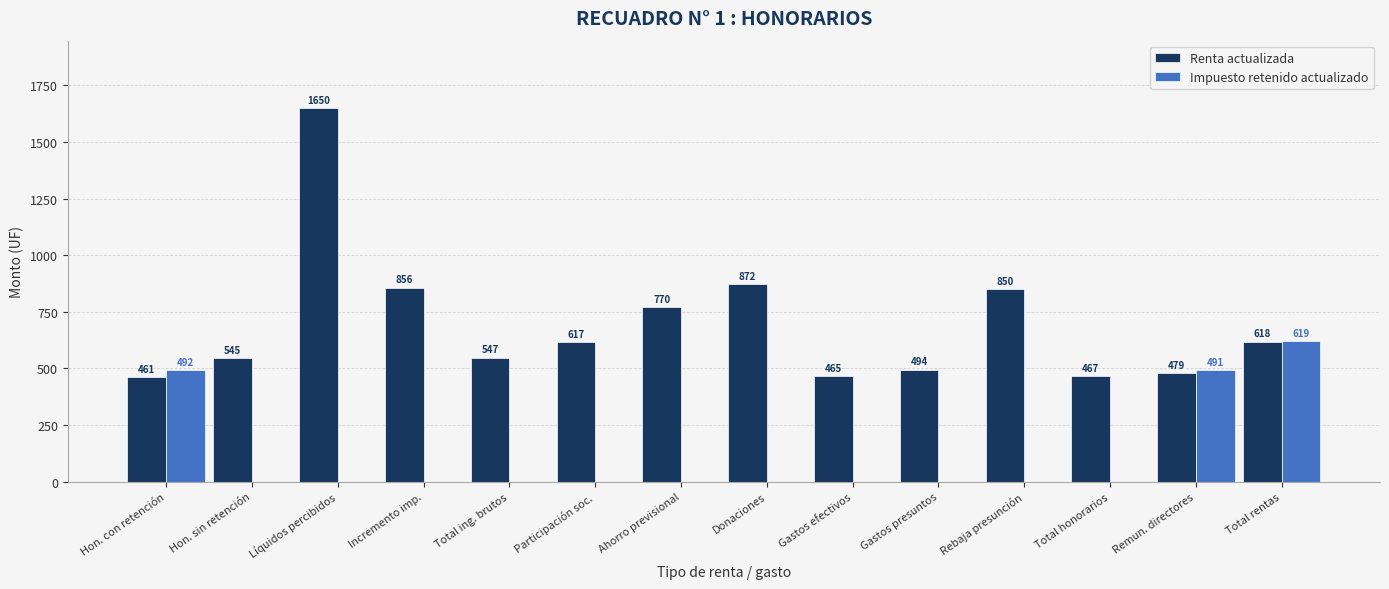

At which category is the sum across all series the highest?

Líquidos percibidos